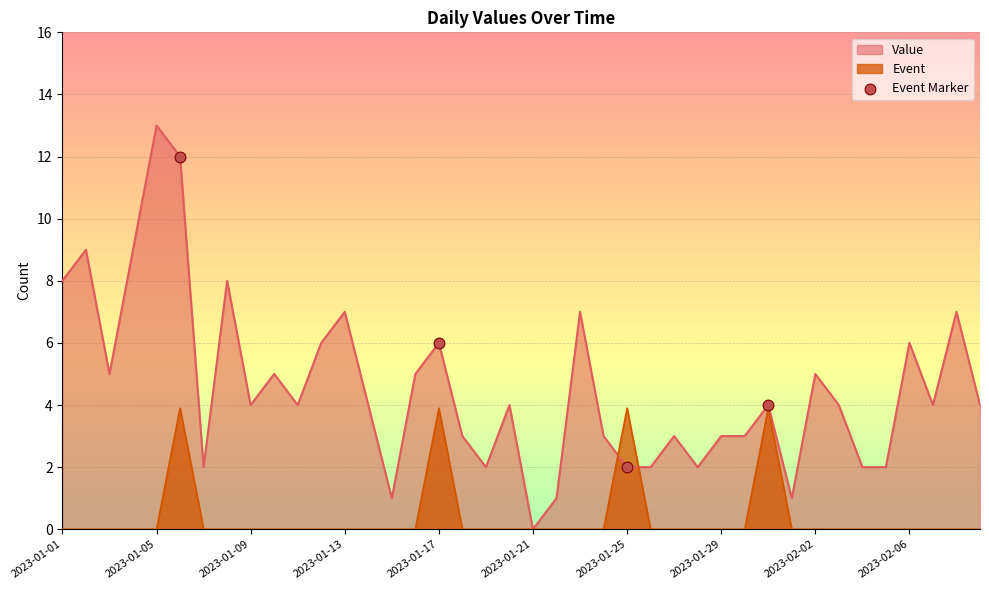

Rank the series by their maximum value, from lowest to highest.

Event, Value